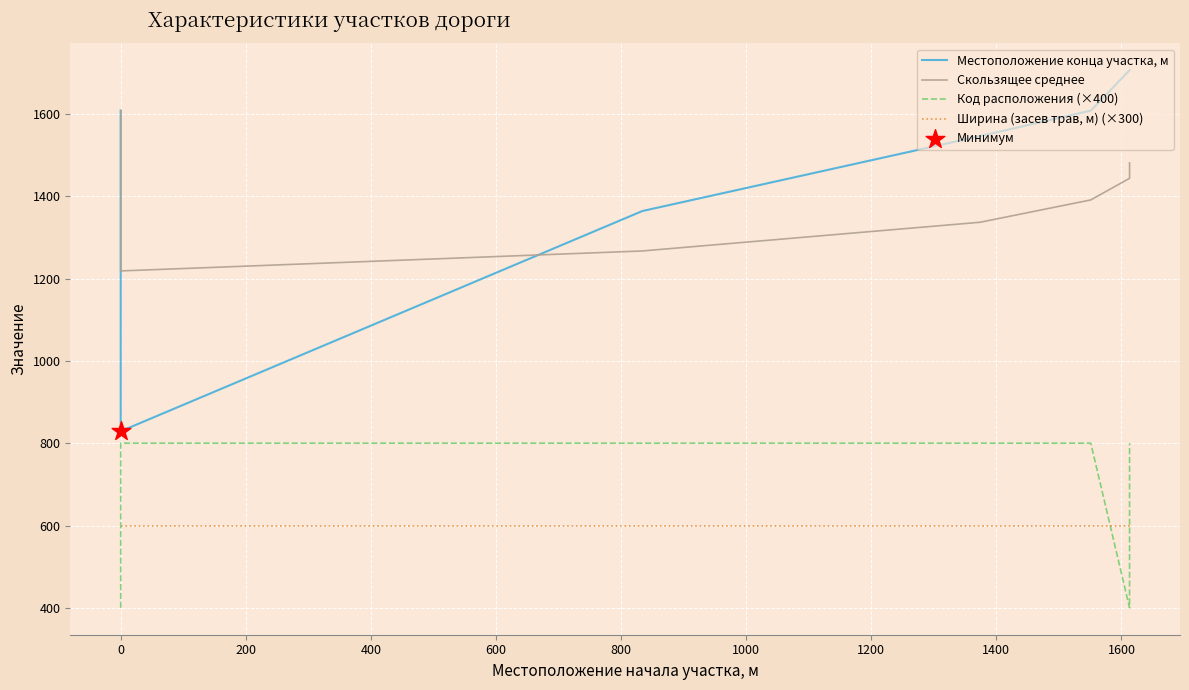

What are all the series names shown in the legend?

Местоположение конца участка, м, Скользящее среднее, Код расположения (×400), Ширина (засев трав, м) (×300)